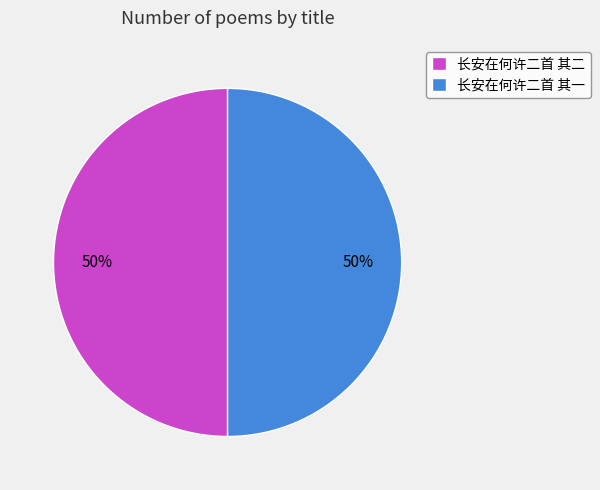

What is the ratio of the value at 长安在何许二首 其一 to the value at 长安在何许二首 其二?

1.0